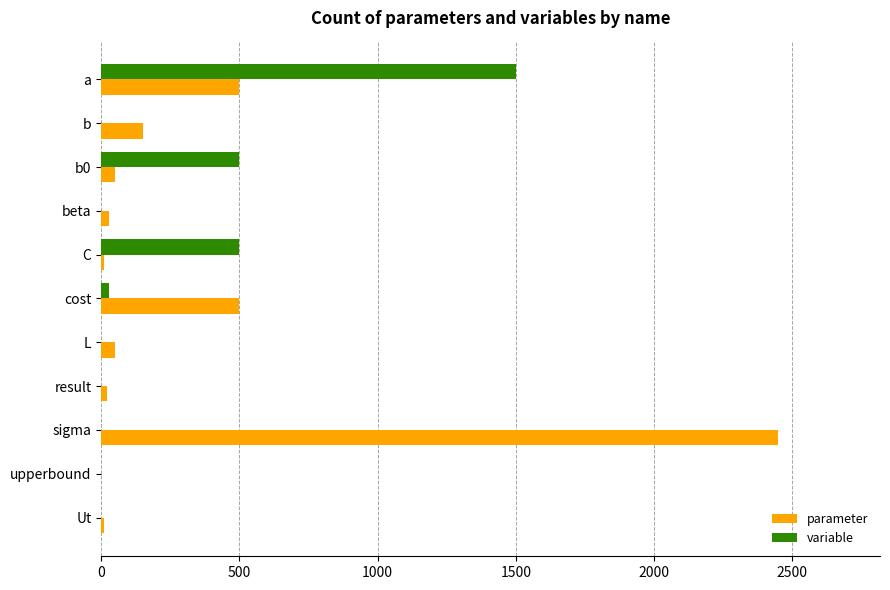

Is the value of variable at C greater than the value of parameter at L?

Yes